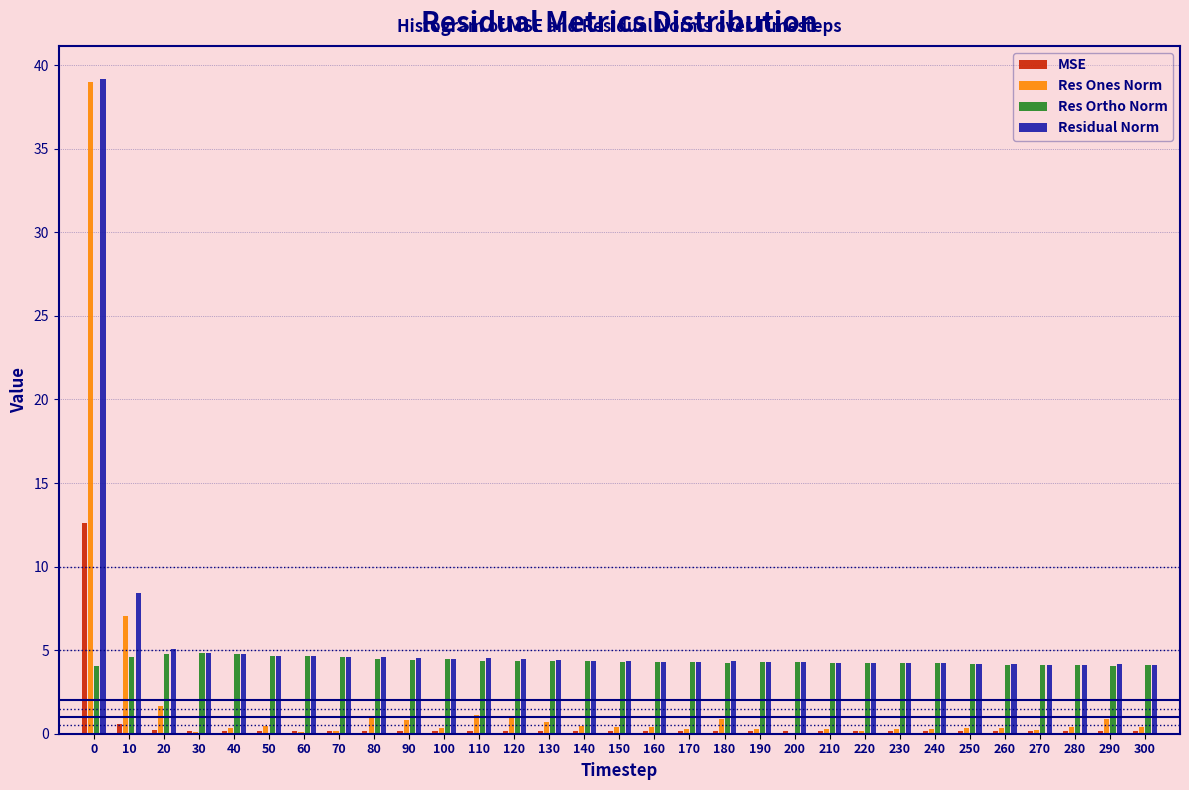

Is it true that Res Ortho Norm equals 7.1 at 150?

False